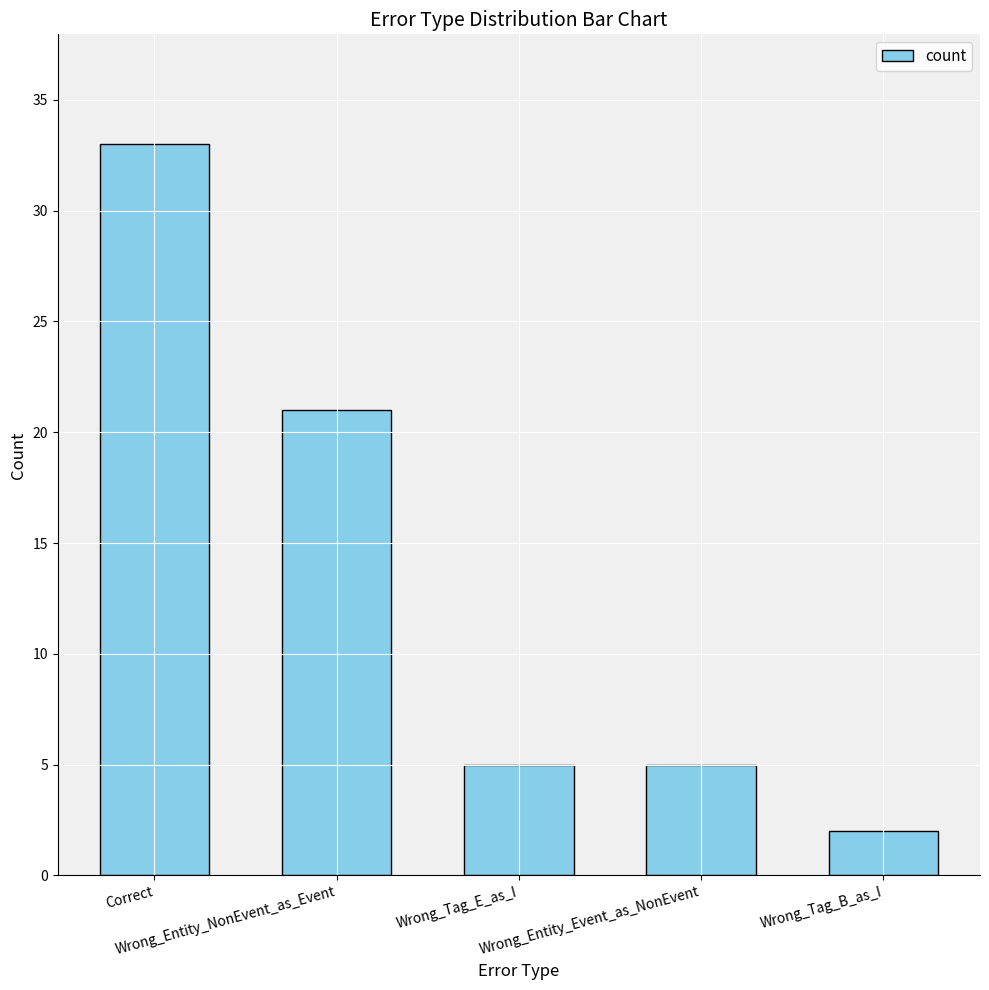

What is the difference between the values at Wrong_Tag_B_as_I and Wrong_Tag_E_as_I?

3